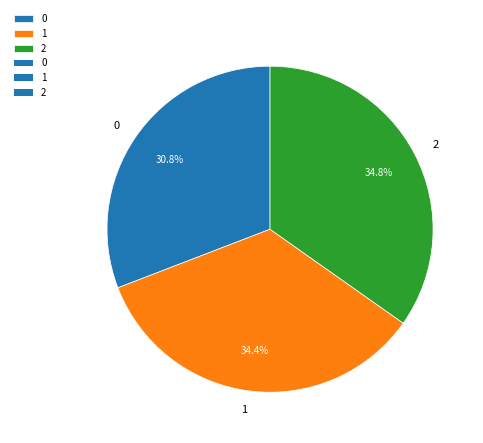

Count the number of slices in the pie.

3